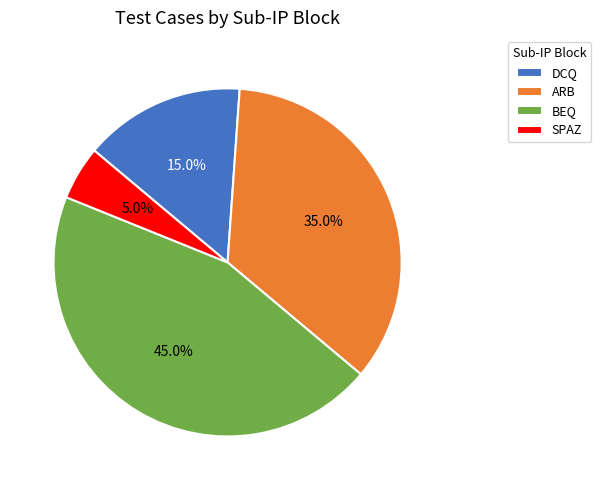

Does any single category account for the majority?

No